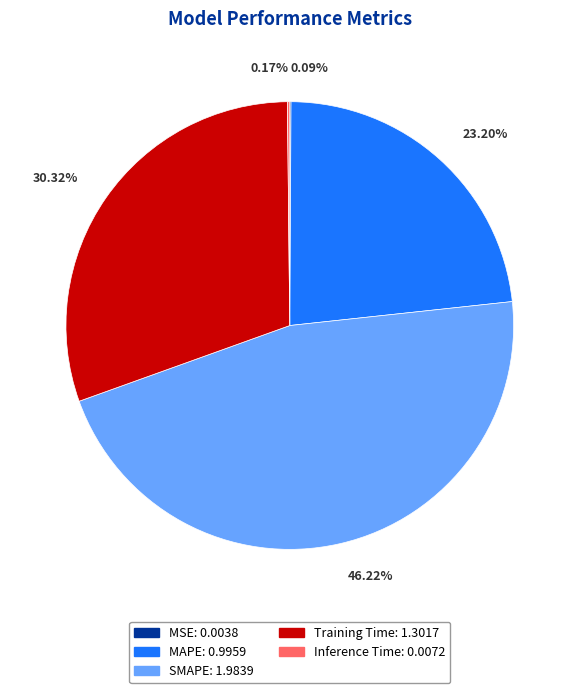

Is there any slice that represents more than half of the pie?

No